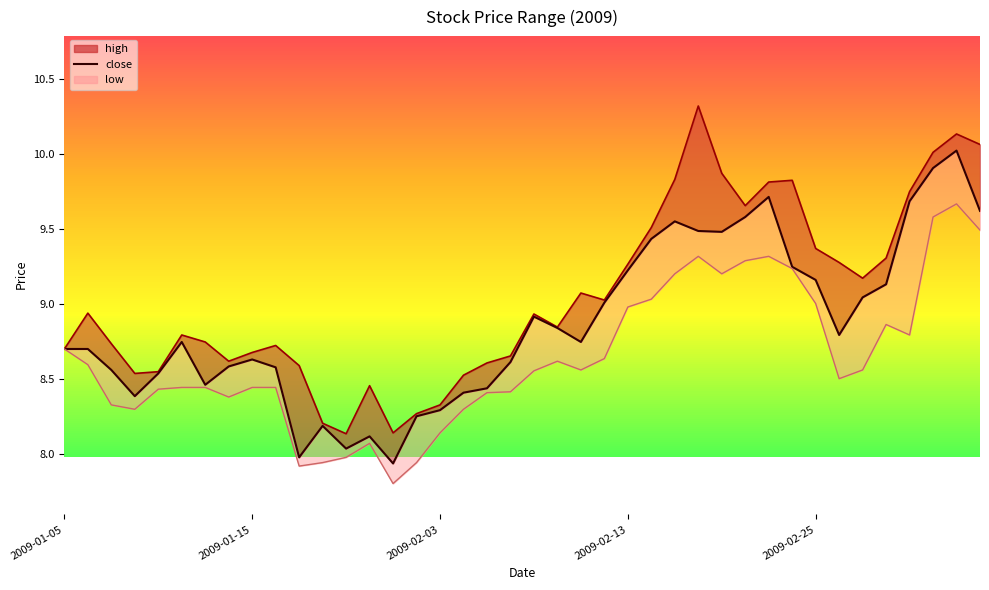

The value at 33 is 8.8. True or false?

True